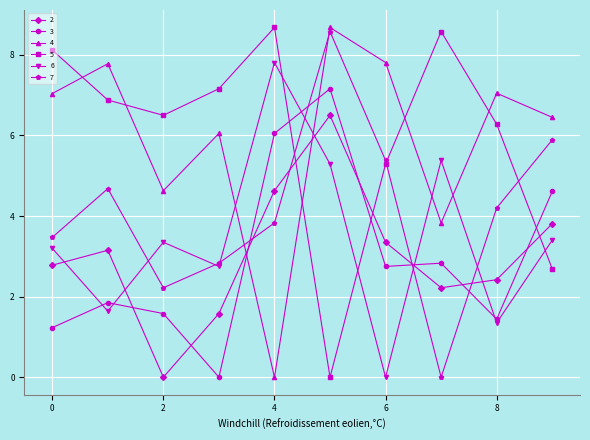

At how many categories does at least one series exceed 3?

10